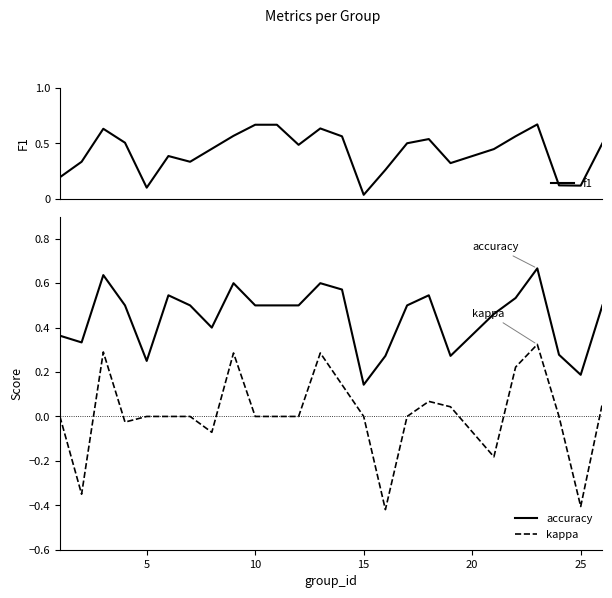

How many distinct data groups are displayed?

3